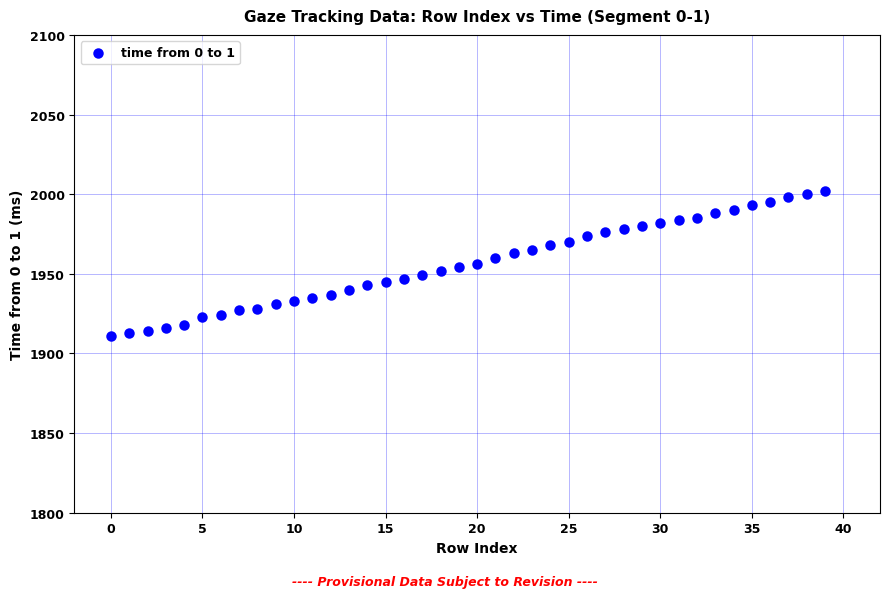

What is the range of Y values (max minus min)?

91